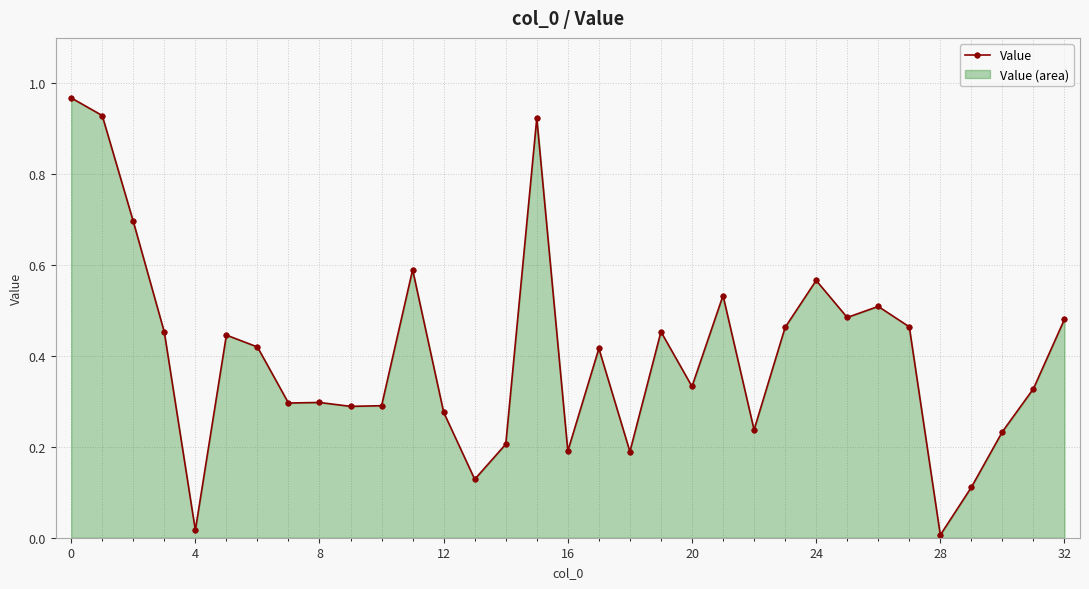

Is it true that the value at 28 is 0.5?

False